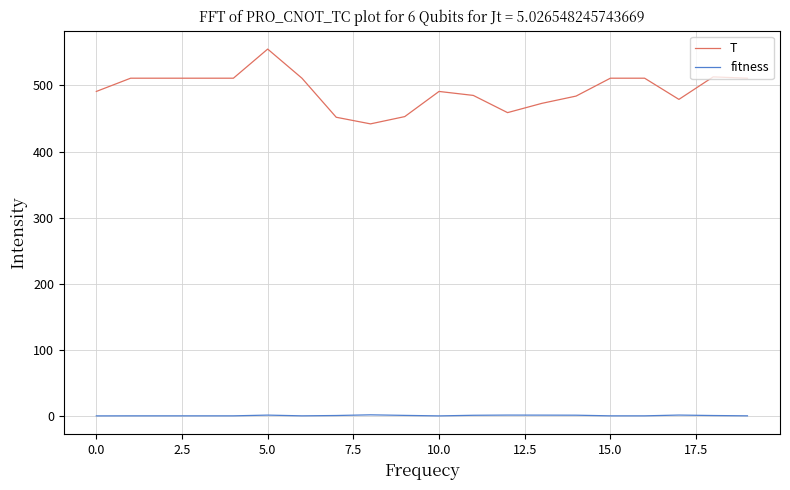

List the series in order of their overall mean, highest first.

T, fitness